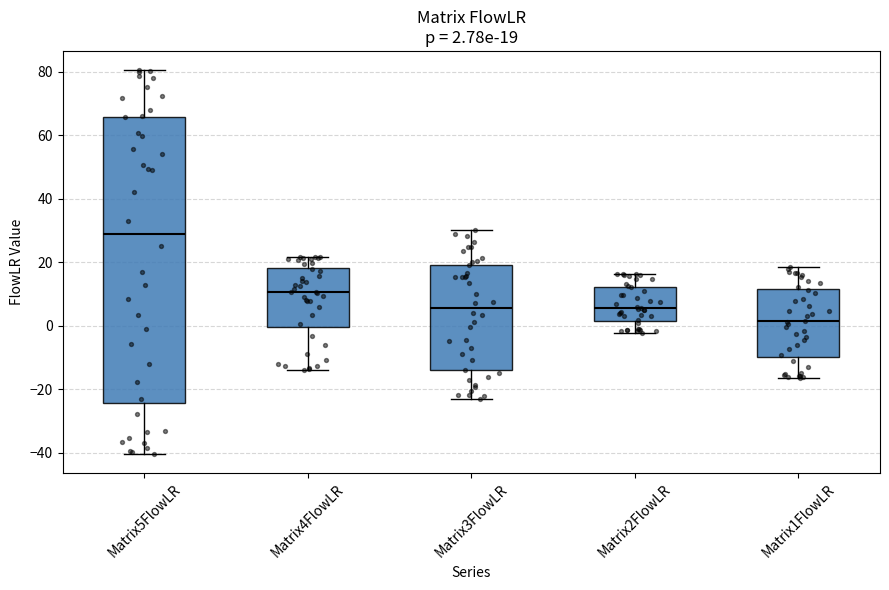

Which box's median line is the lowest?

Matrix1FlowLR